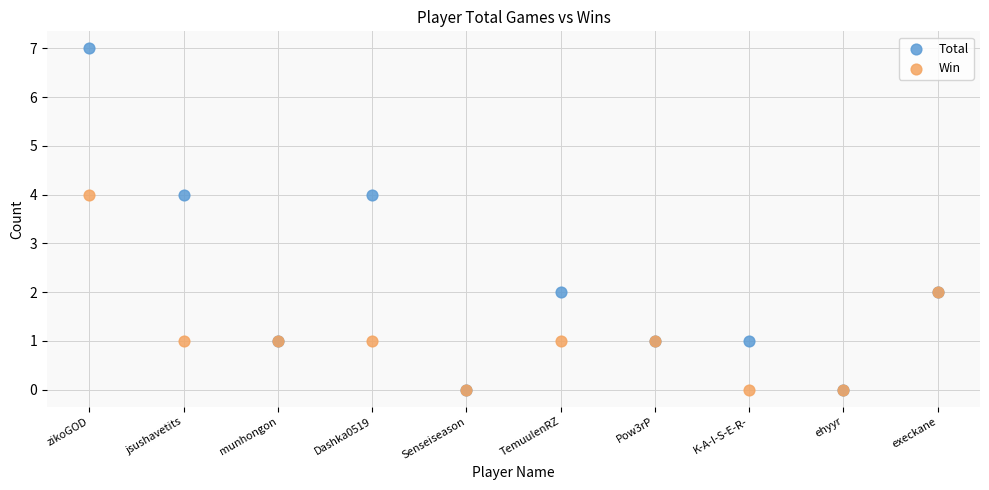

Which series has the widest spread of Y values?

Total